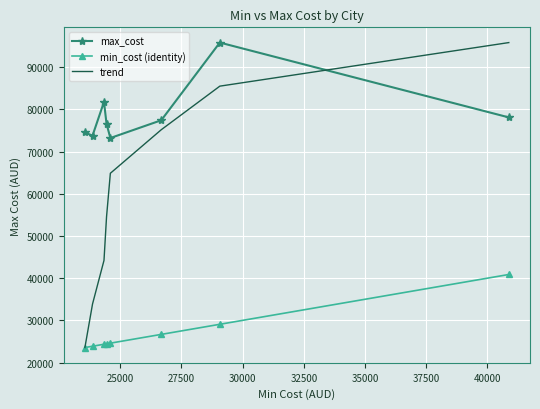

True or false: max_cost and min_cost (identity) cross at least once.

False